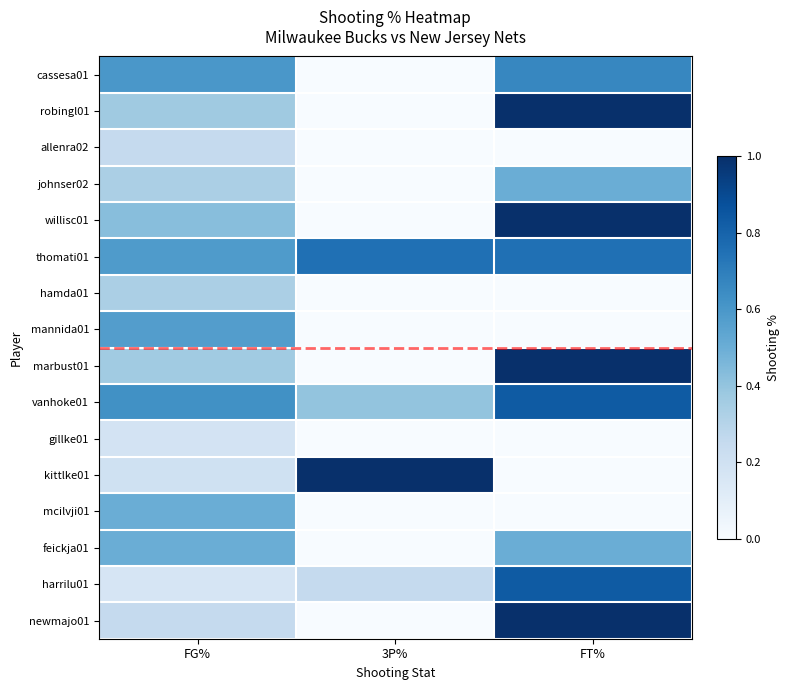

What is the total value across all series at 3P%?

2.4